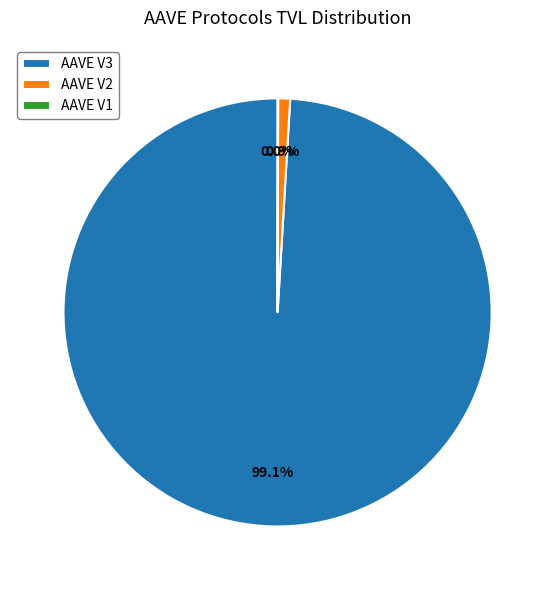

What is the largest slice in the pie chart?

AAVE V3